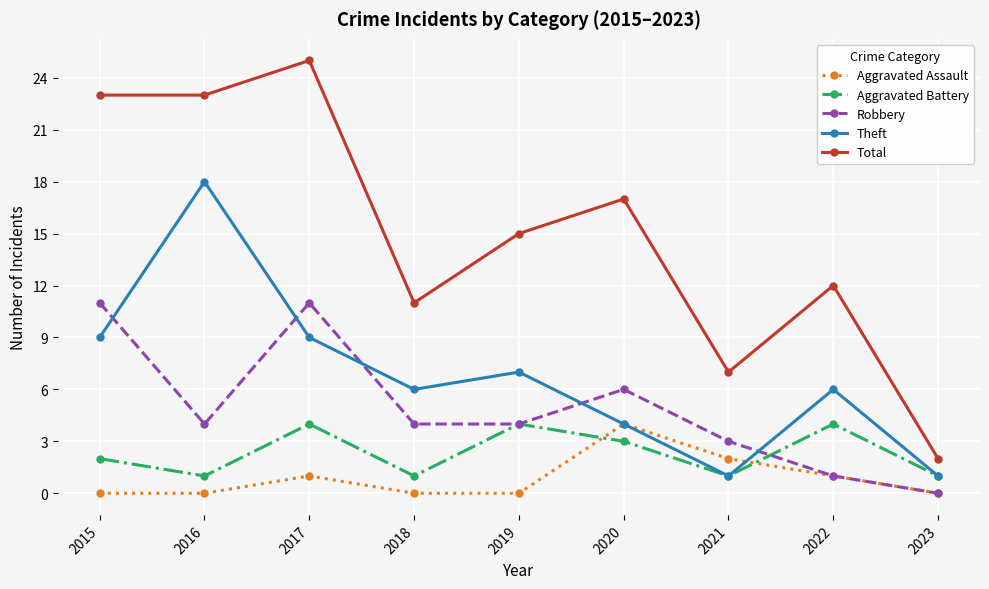

Reading right to left, list all the values displayed in this chart.

Aggravated Assault: 0	1	2	4	0	0	1	0	0
Aggravated Battery: 1	4	1	3	4	1	4	1	2
Robbery: 0	1	3	6	4	4	11	4	11
Theft: 1	6	1	4	7	6	9	18	9
Total: 2	12	7	17	15	11	25	23	23